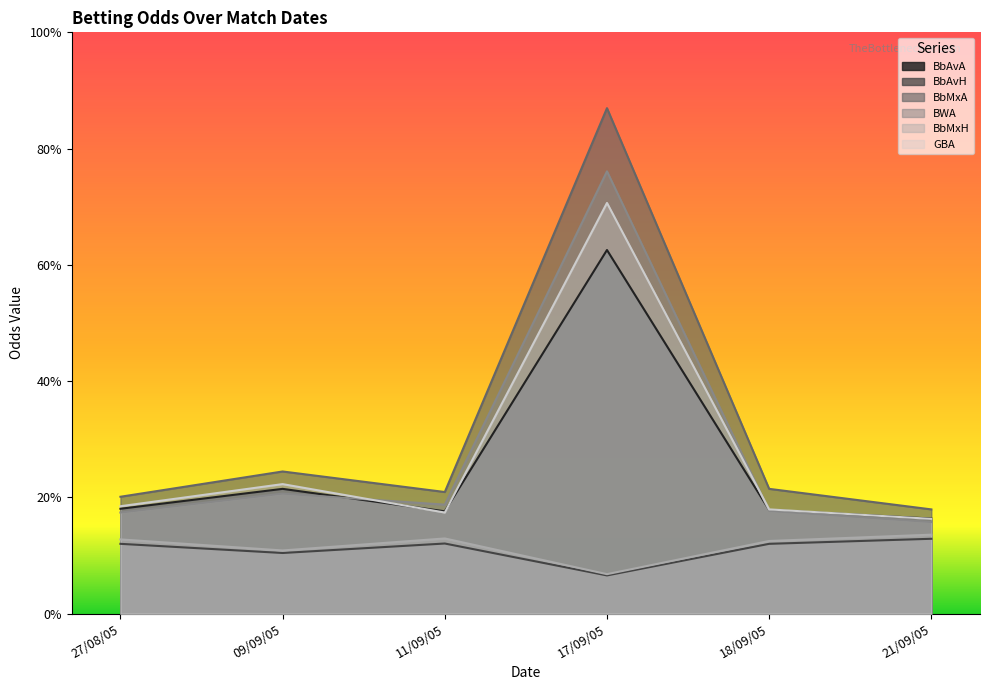

What is the smallest value displayed?

1.2